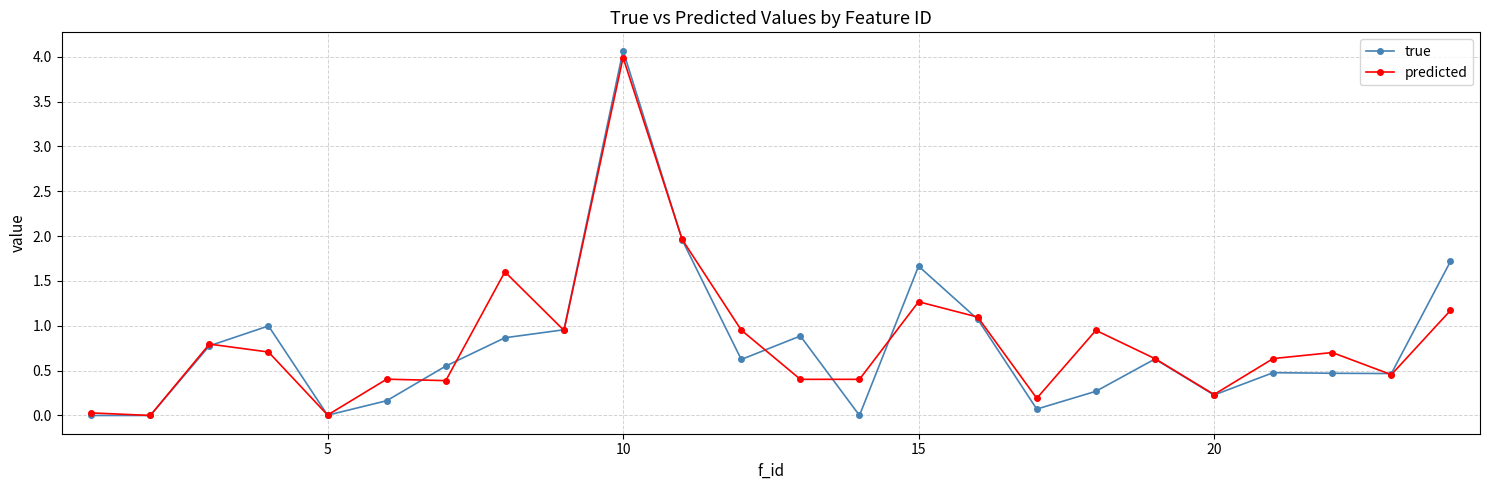

Which series has the widest spread of values?

true